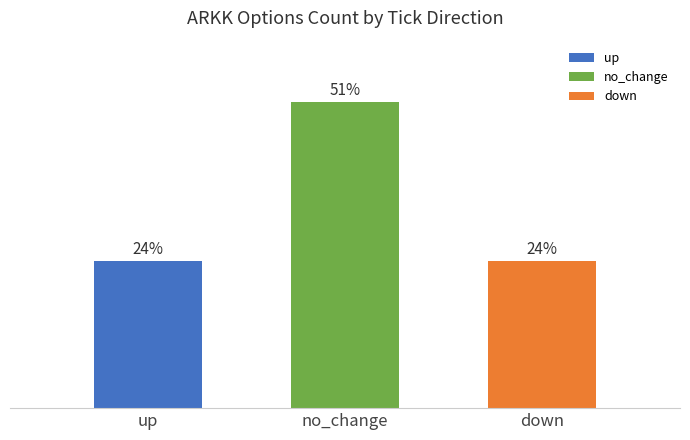

What is the label of the 1st bar from the left?

up